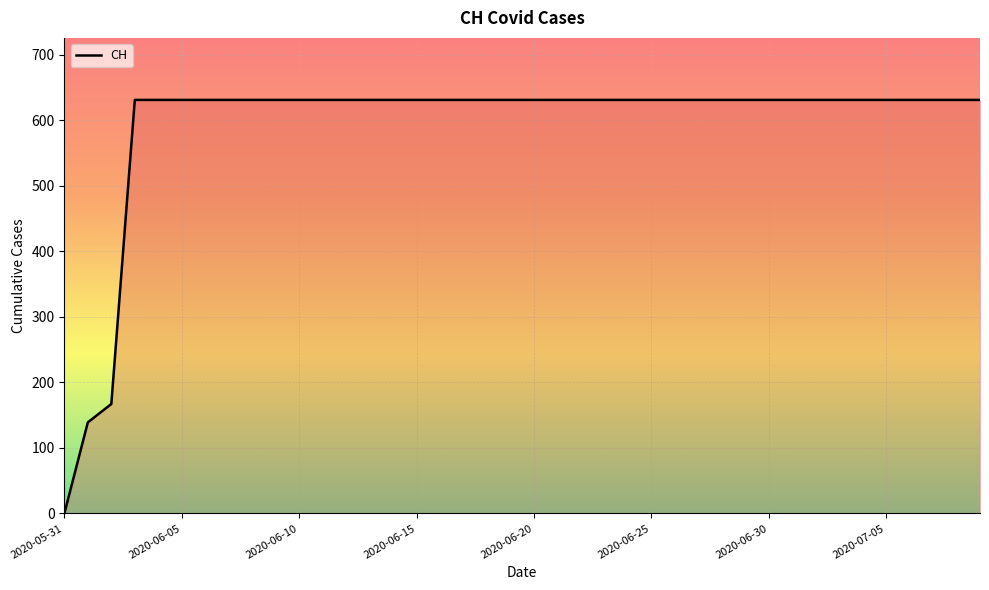

What is the greatest value displayed?

631